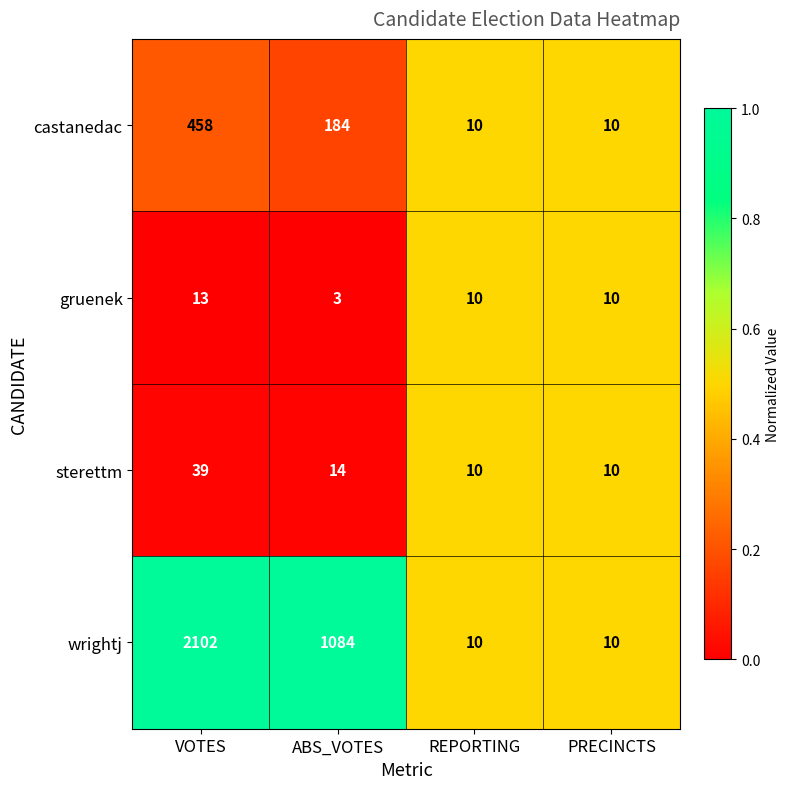

What is the difference between the sterettm values at VOTES and PRECINCTS?

29